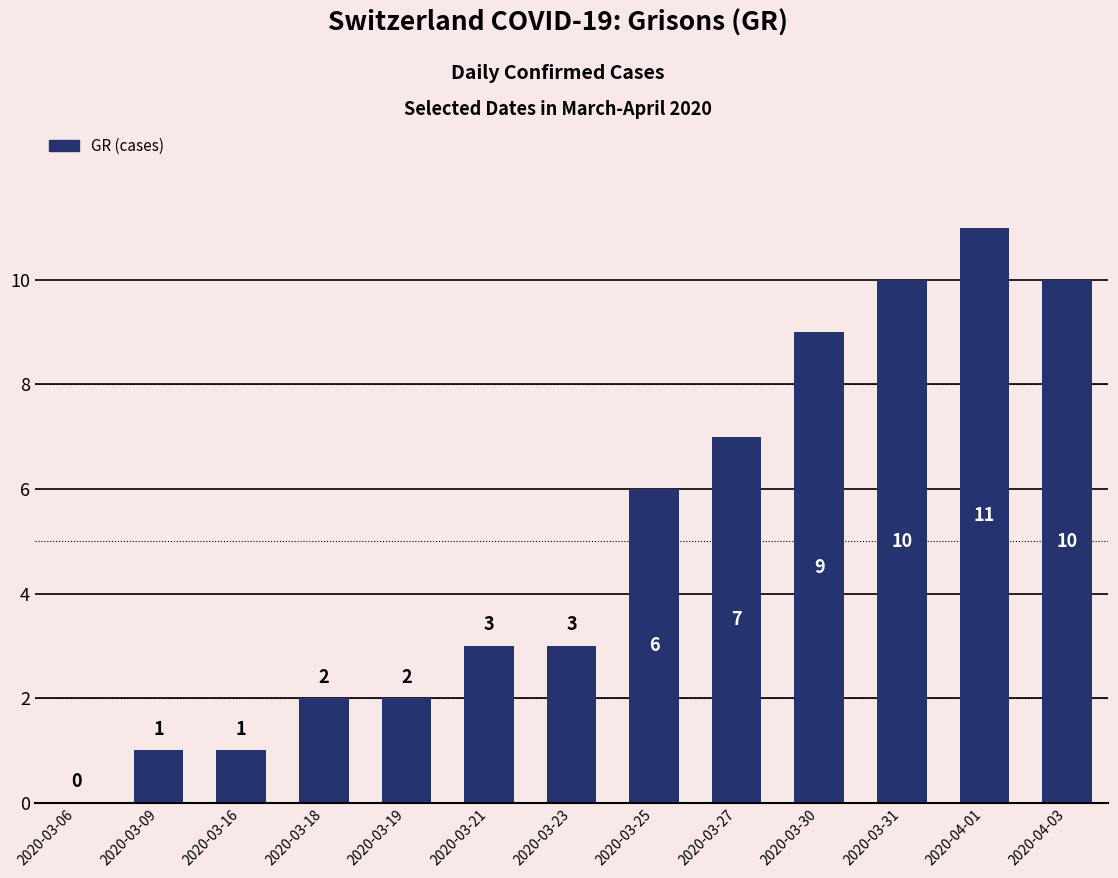

What is the maximum value shown in the chart?

11